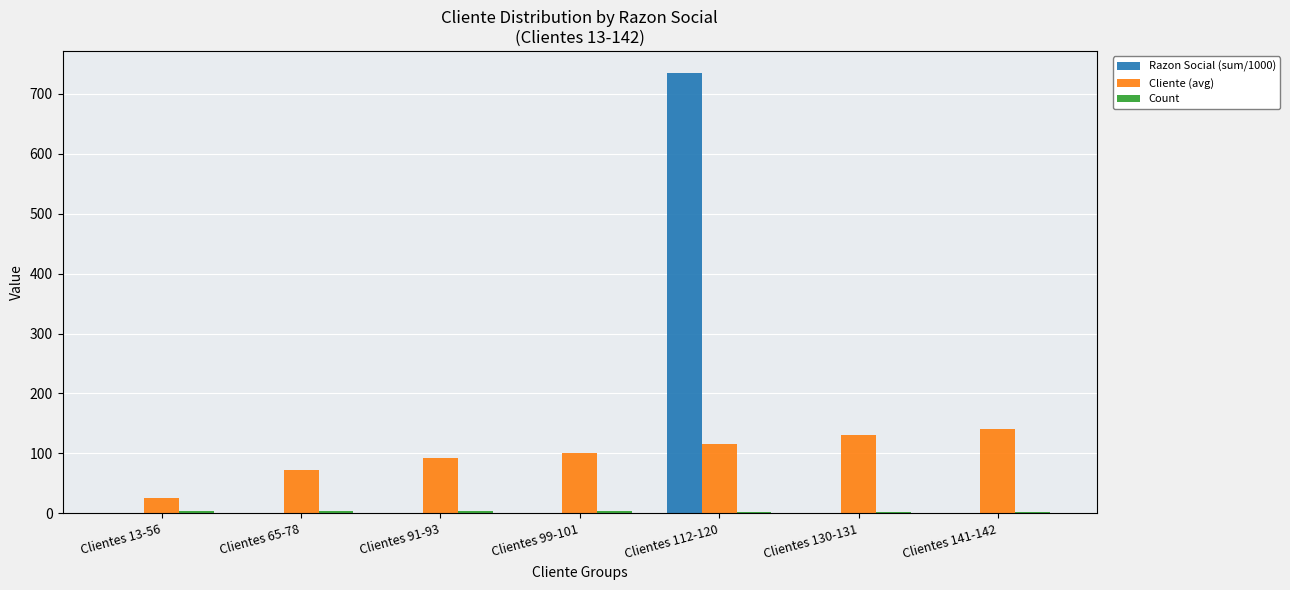

True or false: Cliente (avg) has a value of 29.3 at Clientes 65-78.

False